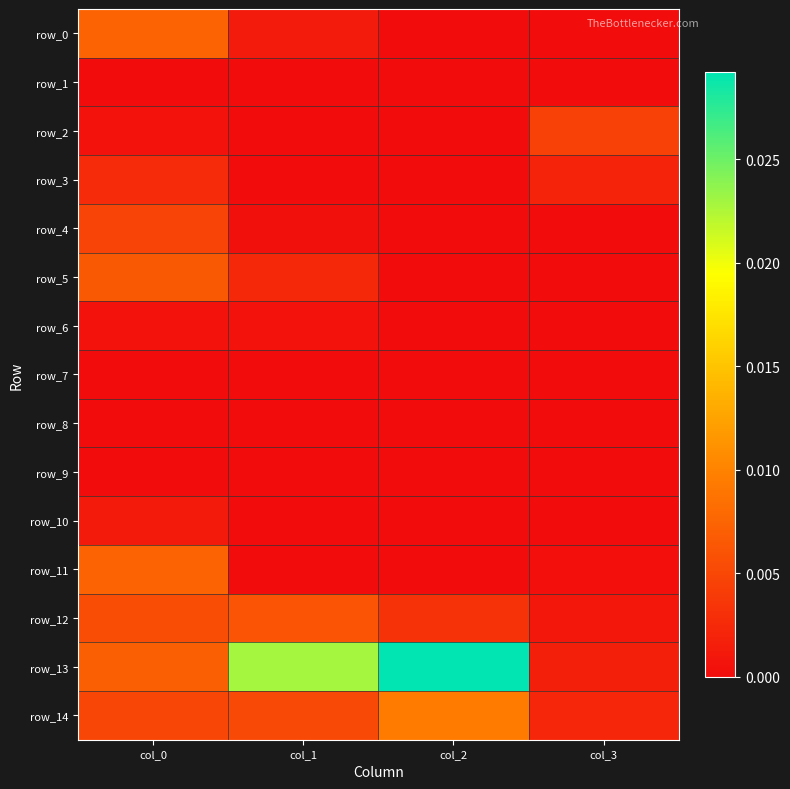

Which category has the lowest value across all series?

col_2